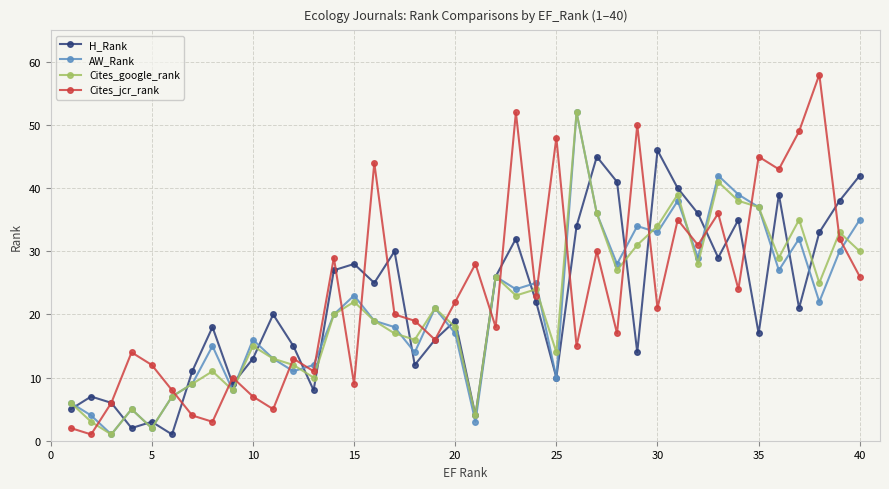

What is the highest value of the Cites_google_rank series?

52